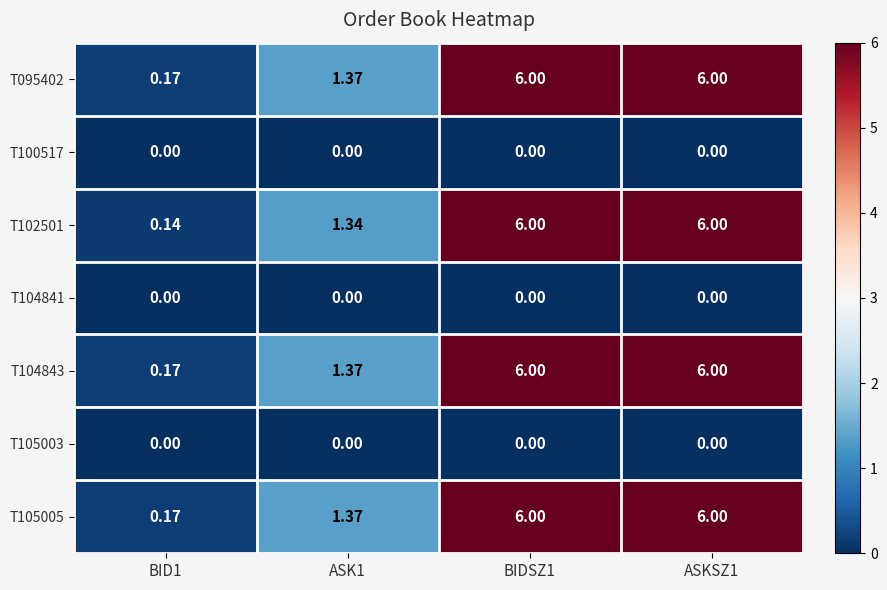

Which series has the largest range (max minus min)?

T102501